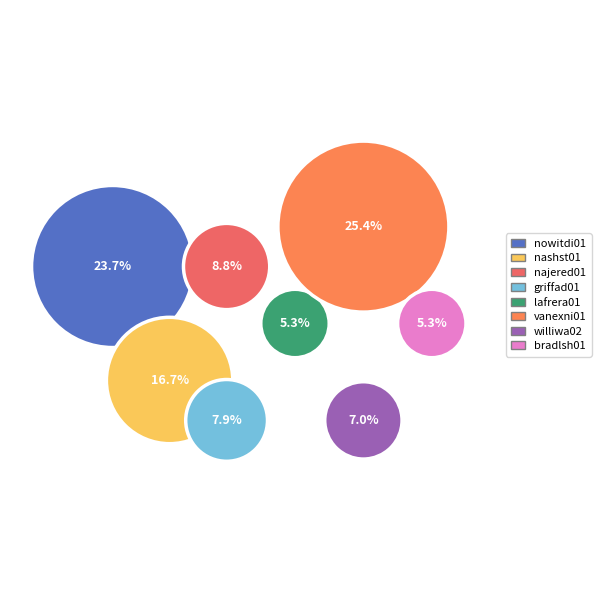

What percentage is the vanexni01 slice, to the nearest percent?

25%